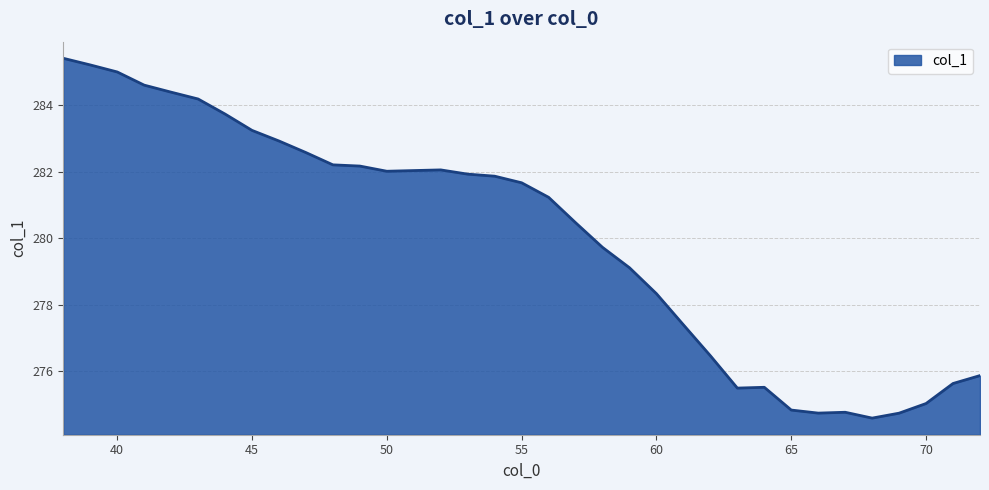

What is the greatest value displayed?

285.4